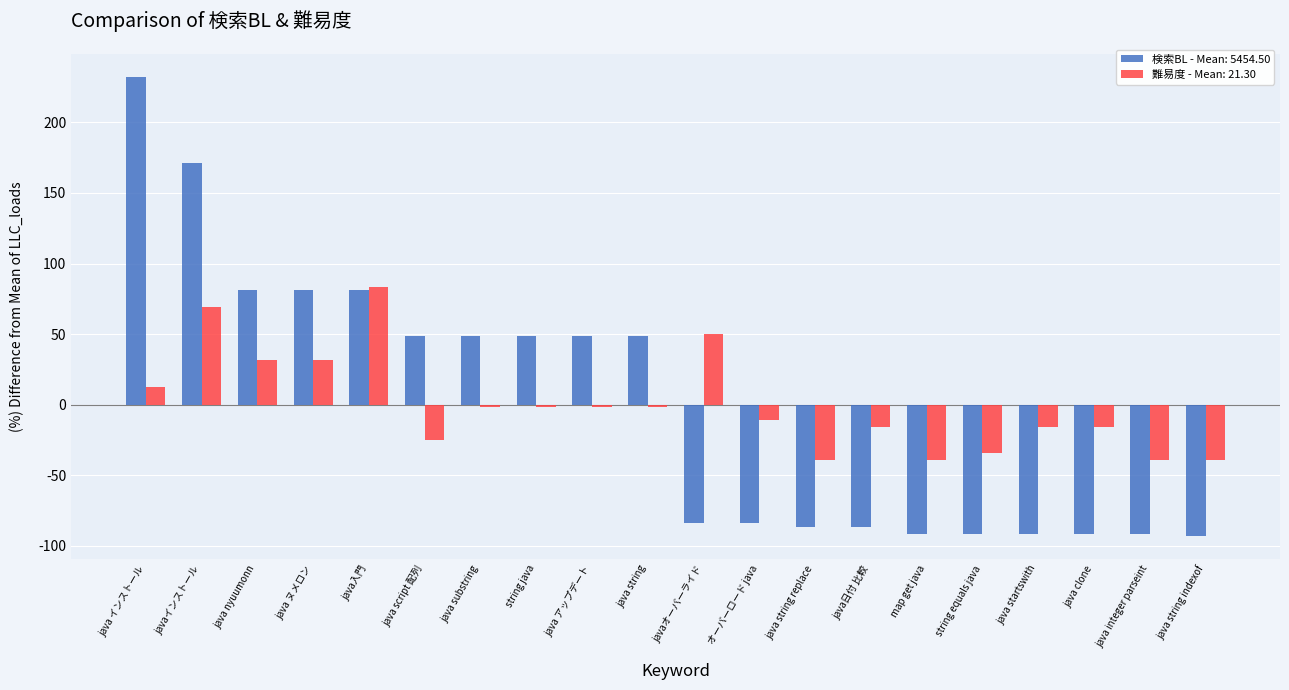

What is the label of the 4th bar from the right?

java startswith